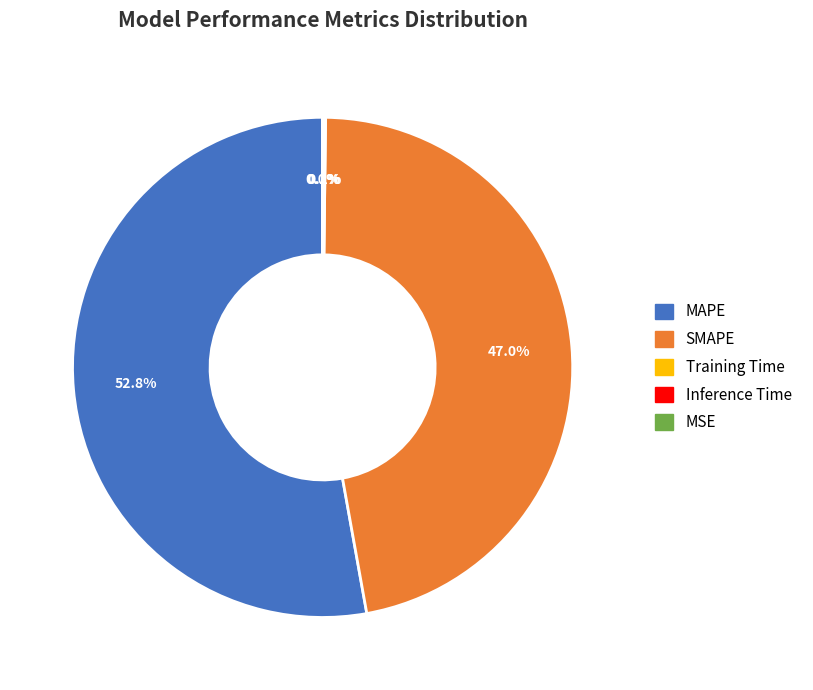

What is the largest slice in the pie chart?

MAPE